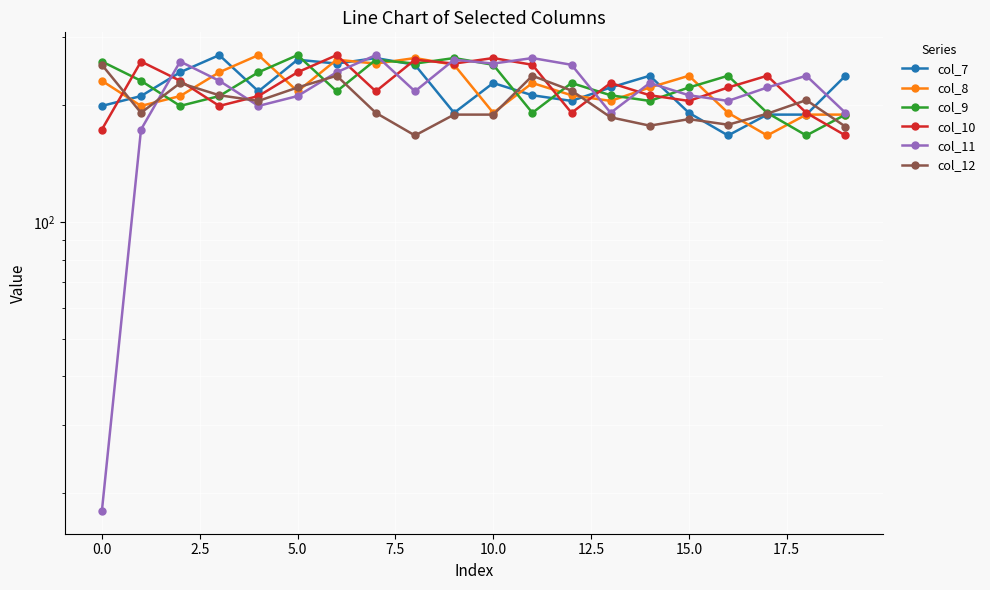

Is it true that col_10 equals 180.7 at 12.5?

False